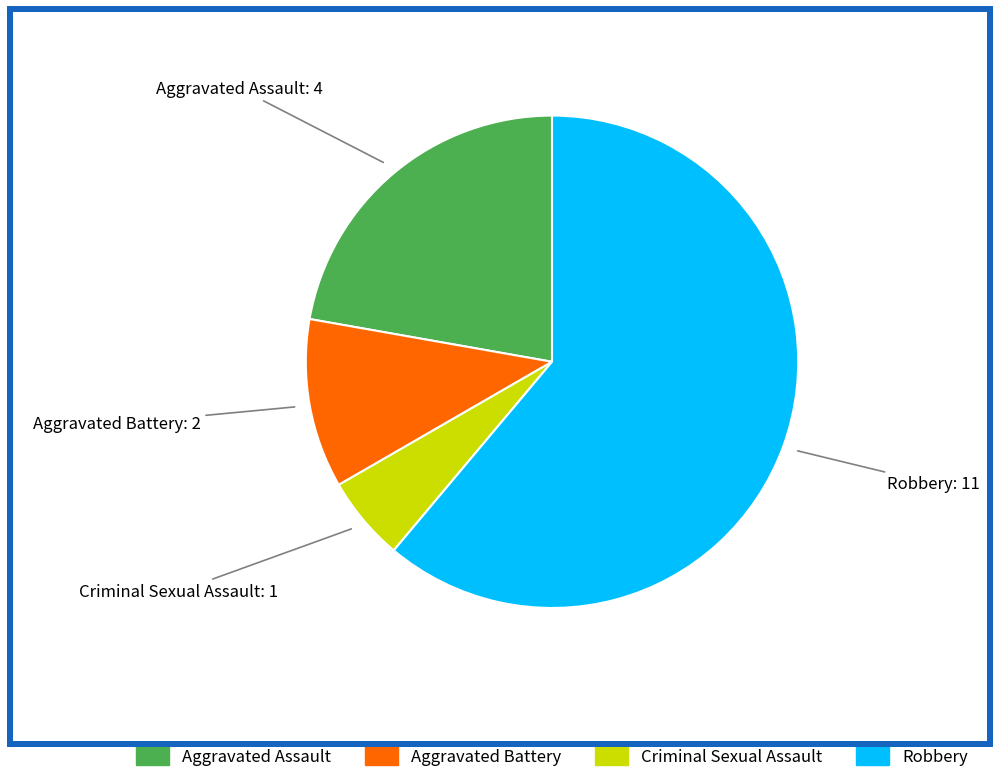

Which slice is the smallest?

Criminal Sexual Assault